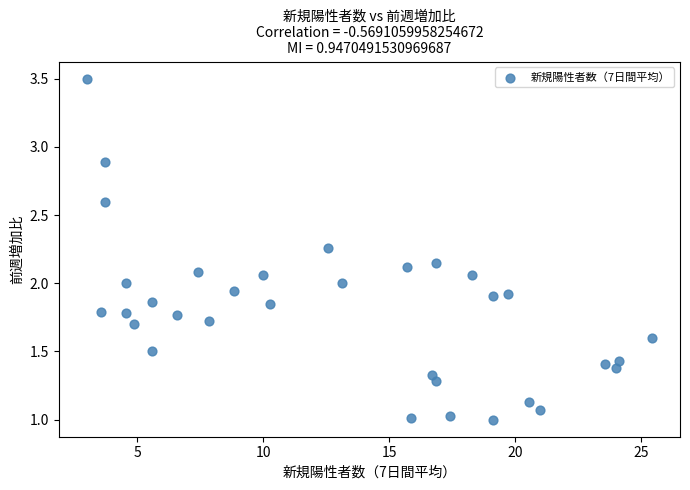

What is the range of Y values (max minus min)?

2.5